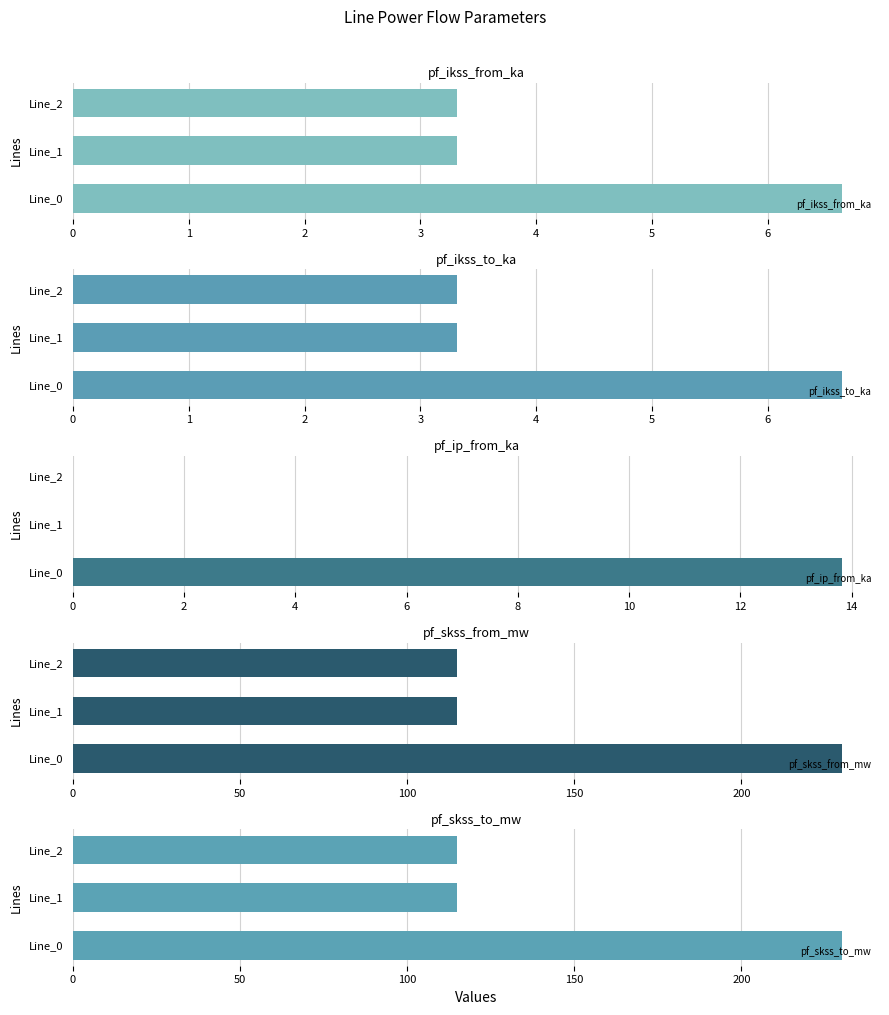

What is the lowest value of the pf_ikss_from_ka series?

3.3